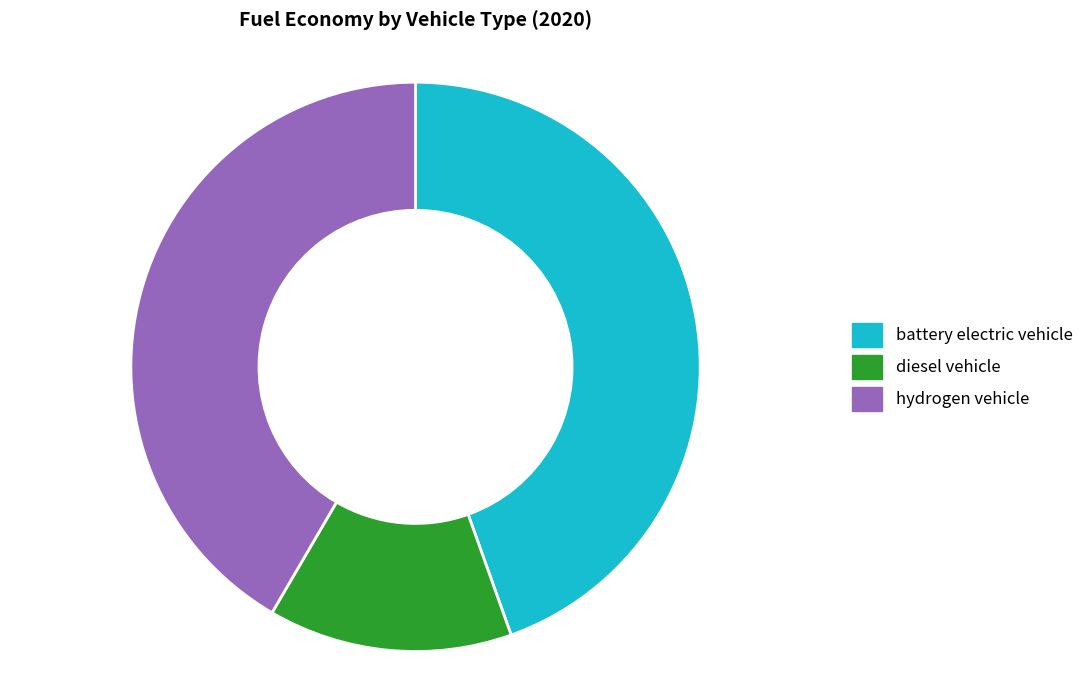

Is diesel vehicle the majority of the pie?

No